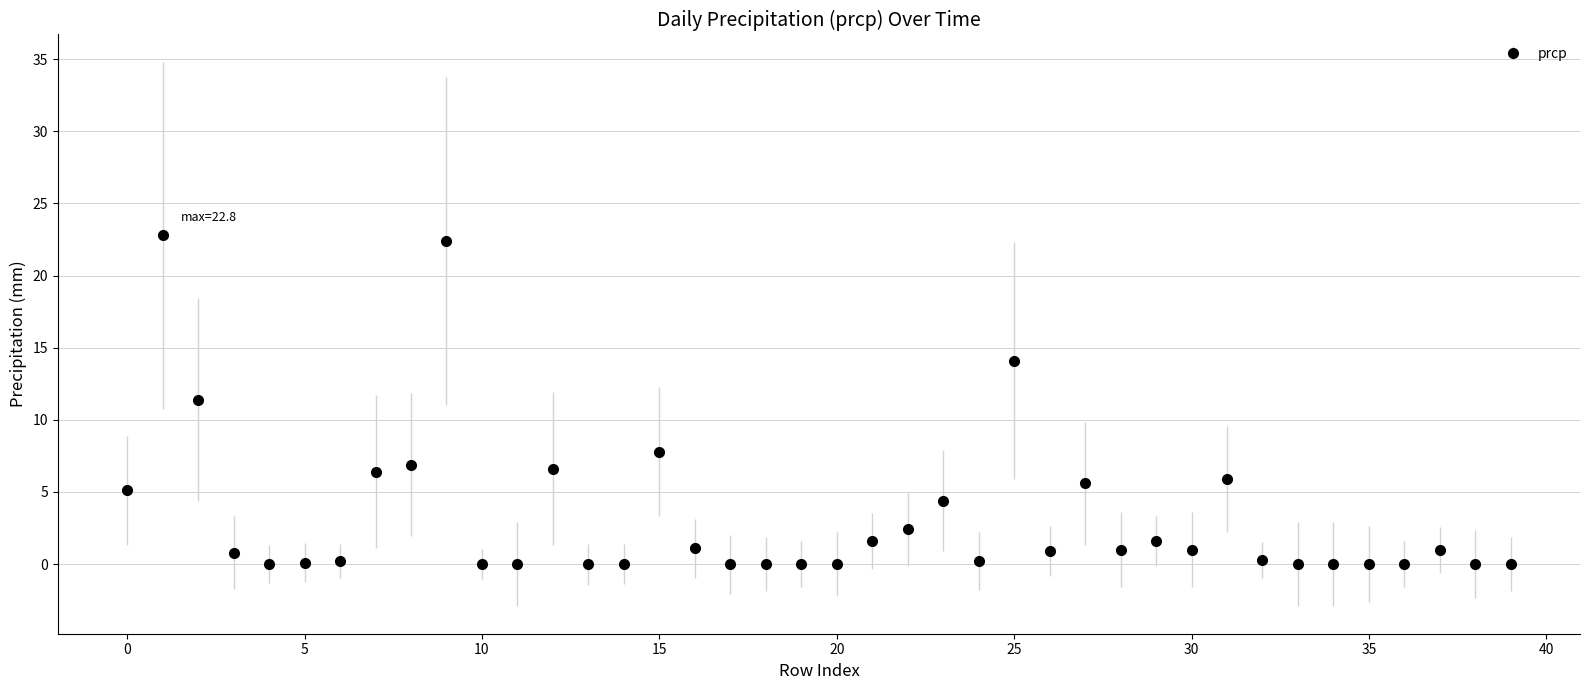

What is the value of the 23rd point from the left?

2.4